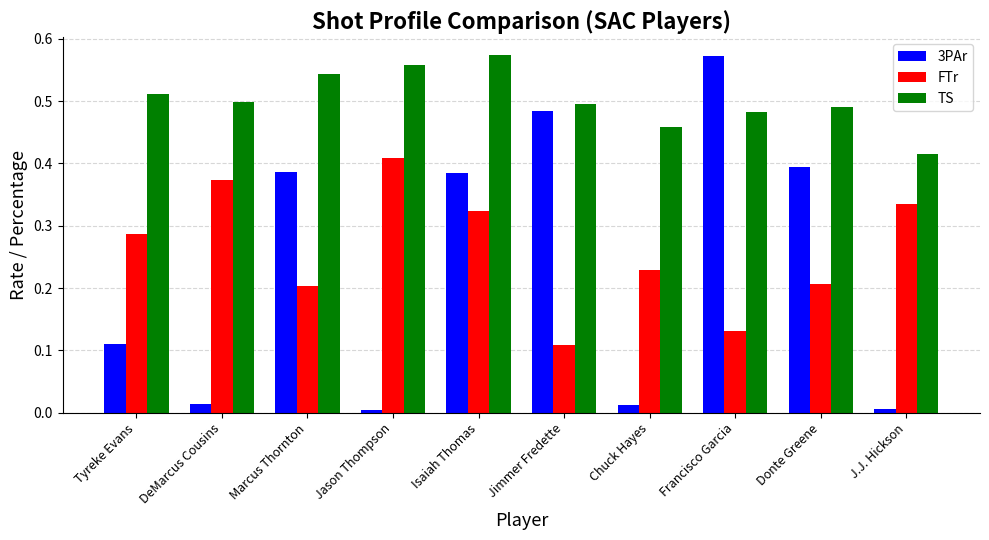

What position from the left is DeMarcus Cousins?

2